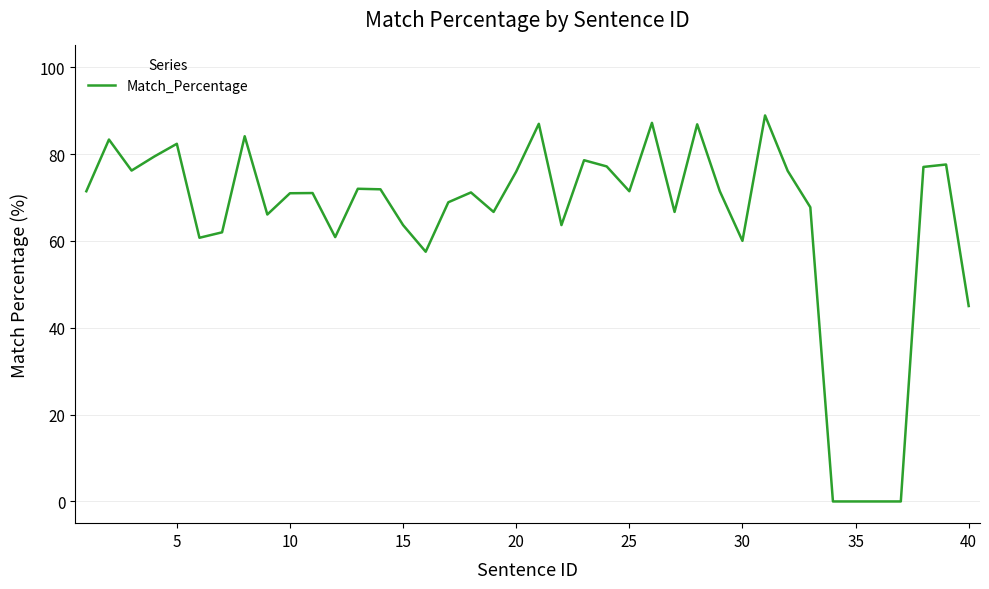

What is the maximum value shown in the chart?

88.9